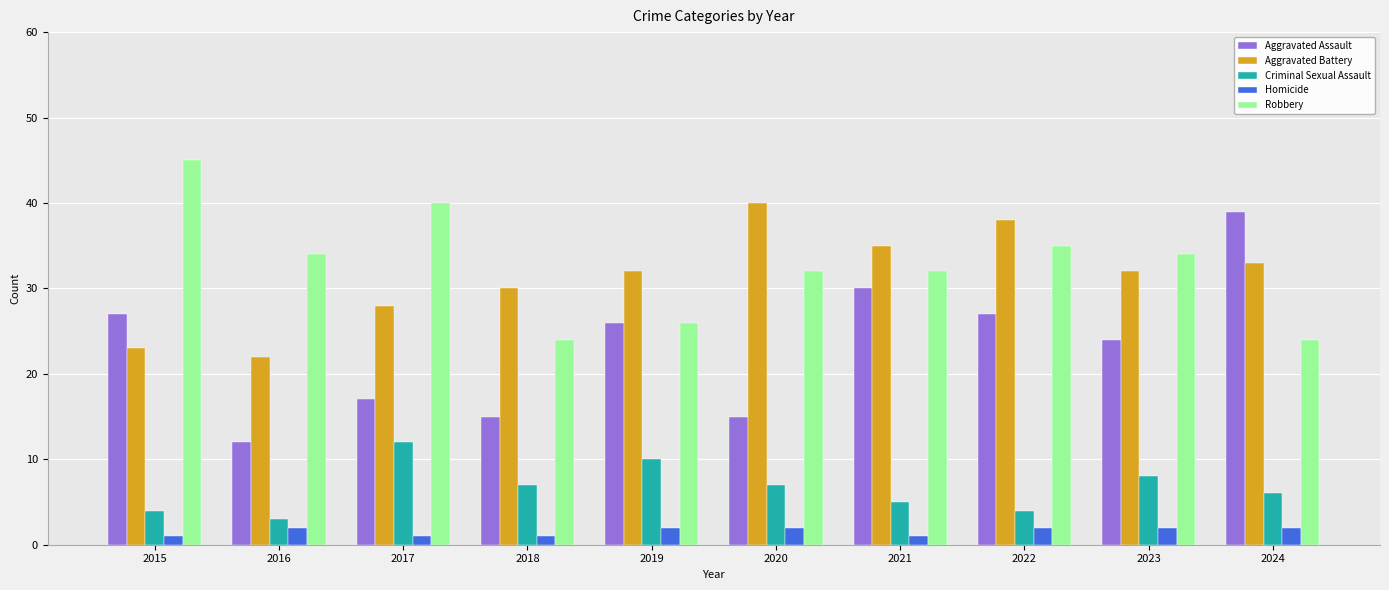

Reading left to right, transcribe all the data shown in this chart.

Aggravated Assault: 2015=27	2016=12	2017=17	2018=15	2019=26	2020=15	2021=30	2022=27	2023=24	2024=39
Aggravated Battery: 2015=23	2016=22	2017=28	2018=30	2019=32	2020=40	2021=35	2022=38	2023=32	2024=33
Criminal Sexual Assault: 2015=4	2016=3	2017=12	2018=7	2019=10	2020=7	2021=5	2022=4	2023=8	2024=6
Homicide: 2015=1	2016=2	2017=1	2018=1	2019=2	2020=2	2021=1	2022=2	2023=2	2024=2
Robbery: 2015=45	2016=34	2017=40	2018=24	2019=26	2020=32	2021=32	2022=35	2023=34	2024=24